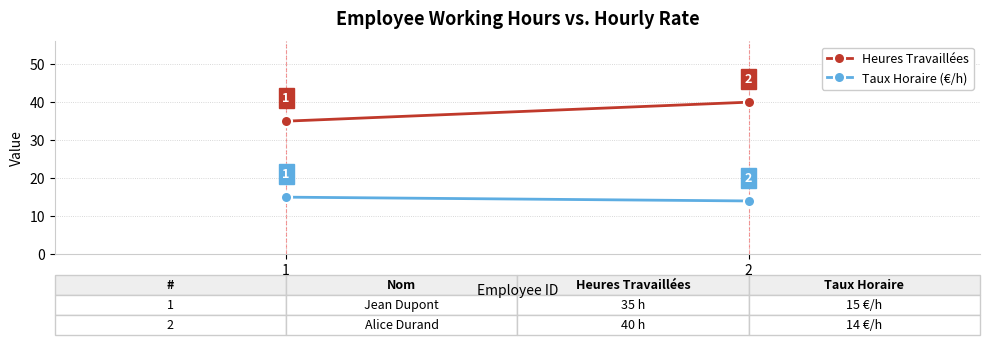

What is the average value of the Heures Travaillées series?

38